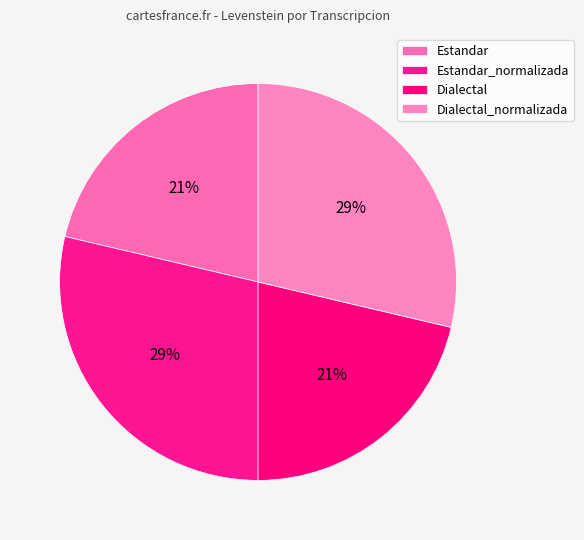

Which slice is the smallest?

Estandar